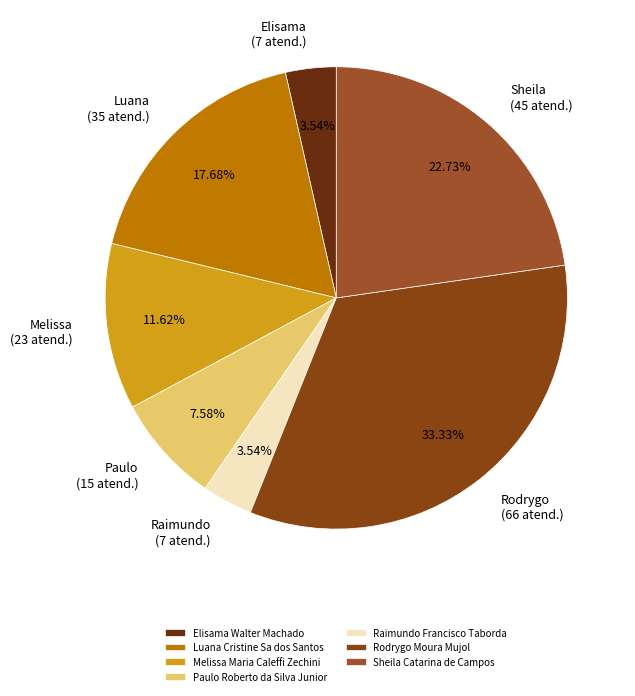

Which slice is the largest?

Rodrygo Moura Mujol